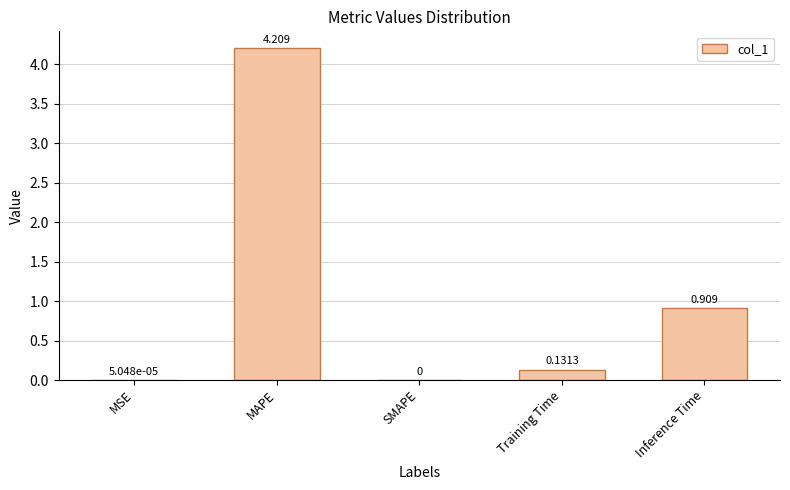

True or false: the data shows 1.3 at SMAPE.

False